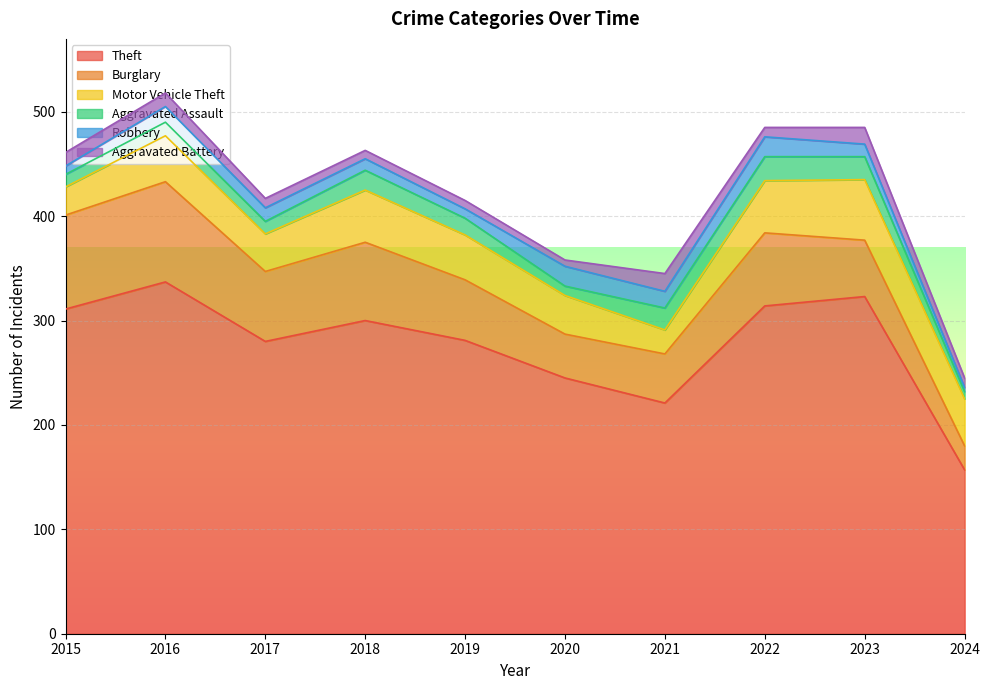

The Robbery series shows 4 at 2015. True or false?

False